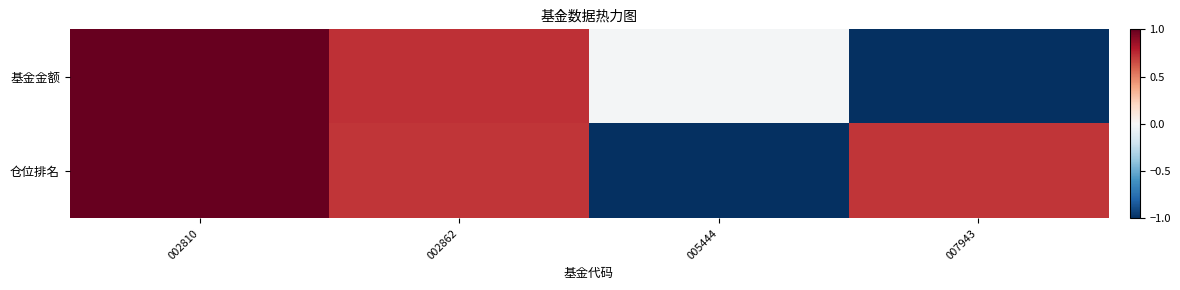

Reading right to left, extract all data points from this chart.

基金金额: 007943=-1.0	005444=-0.0	002862=0.7	002810=1.0
仓位排名: 007943=0.7	005444=-1.0	002862=0.7	002810=1.0